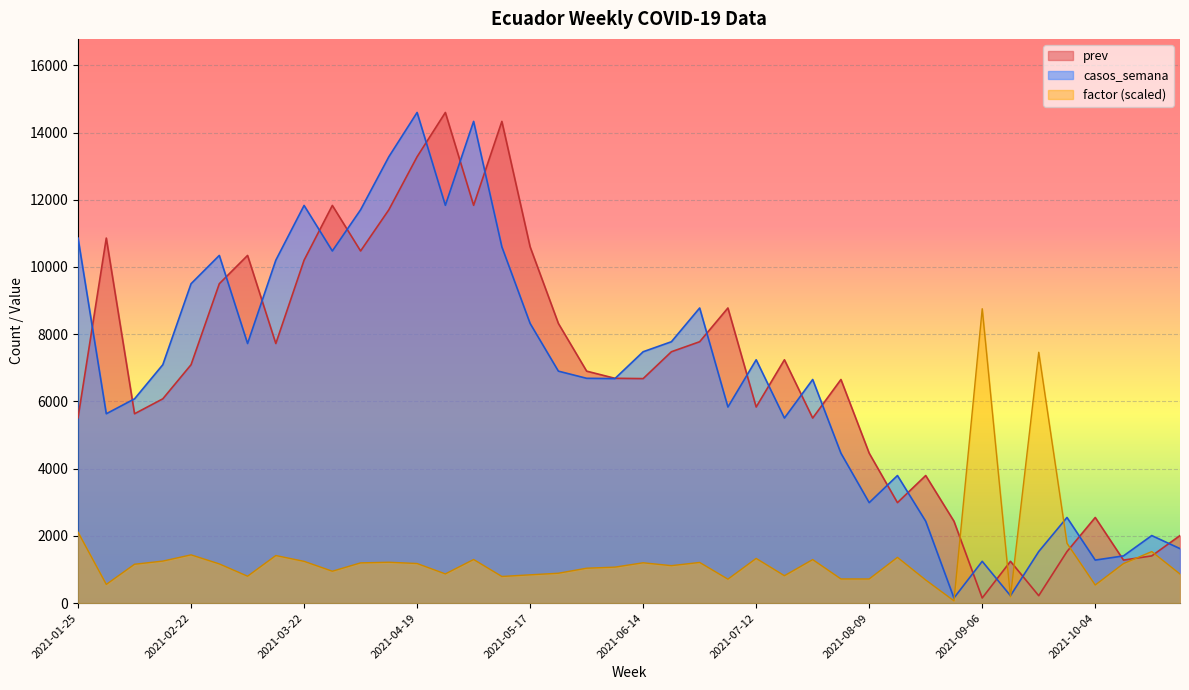

What is the sum of all factor values?

55979.4